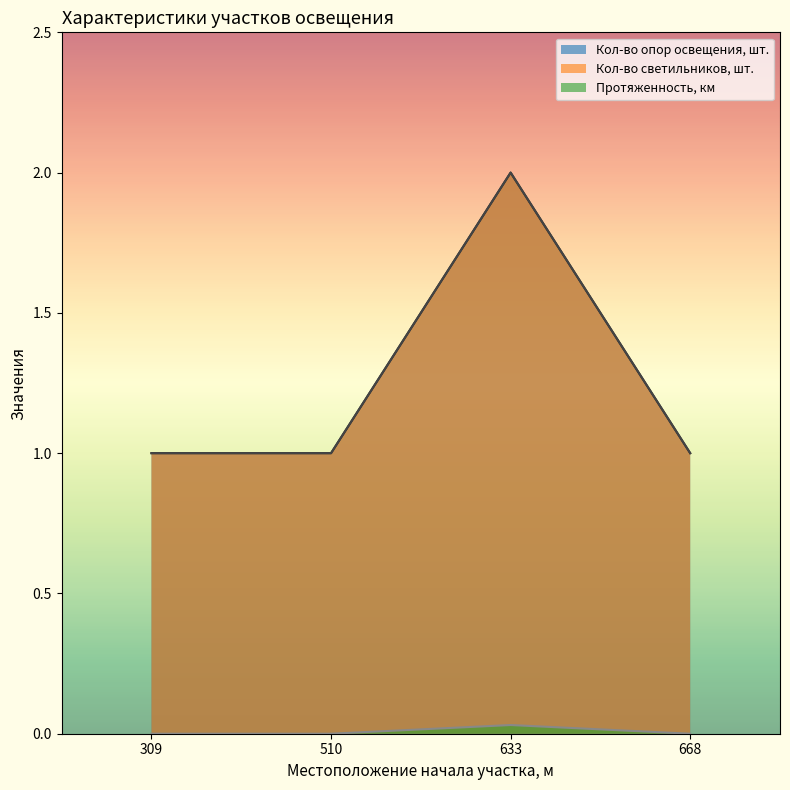

How many lines are shown in the chart?

3